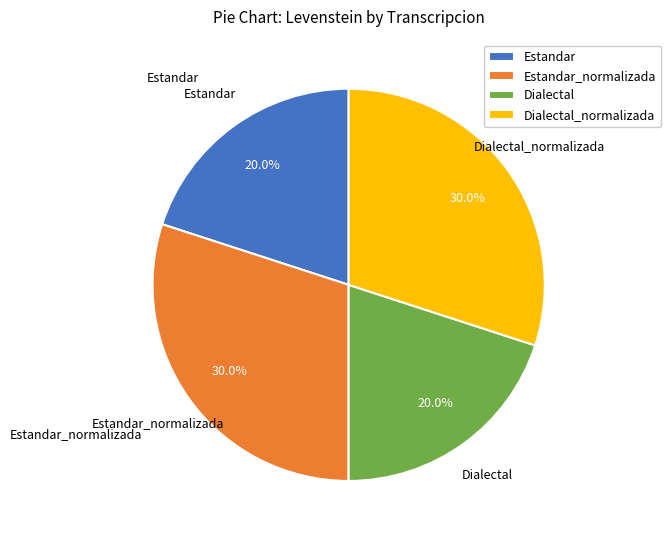

Between Estandar_normalizada and Estandar, which is larger?

Estandar_normalizada